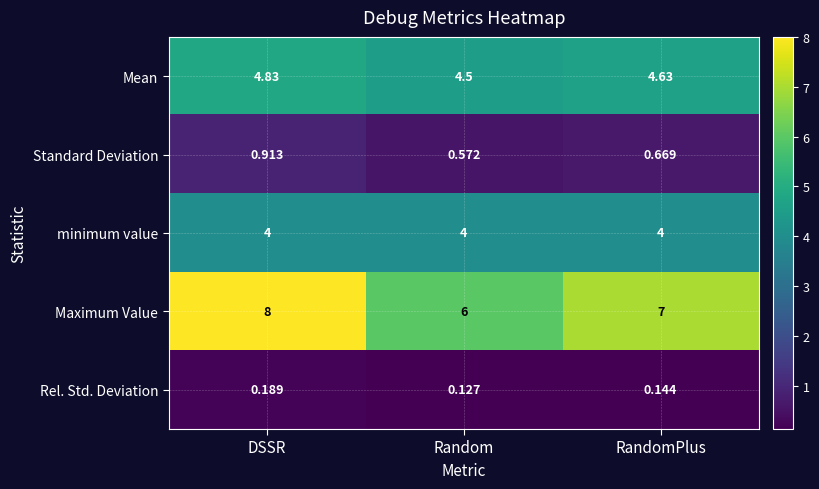

Where is Mean nearest to the value 4?

Random